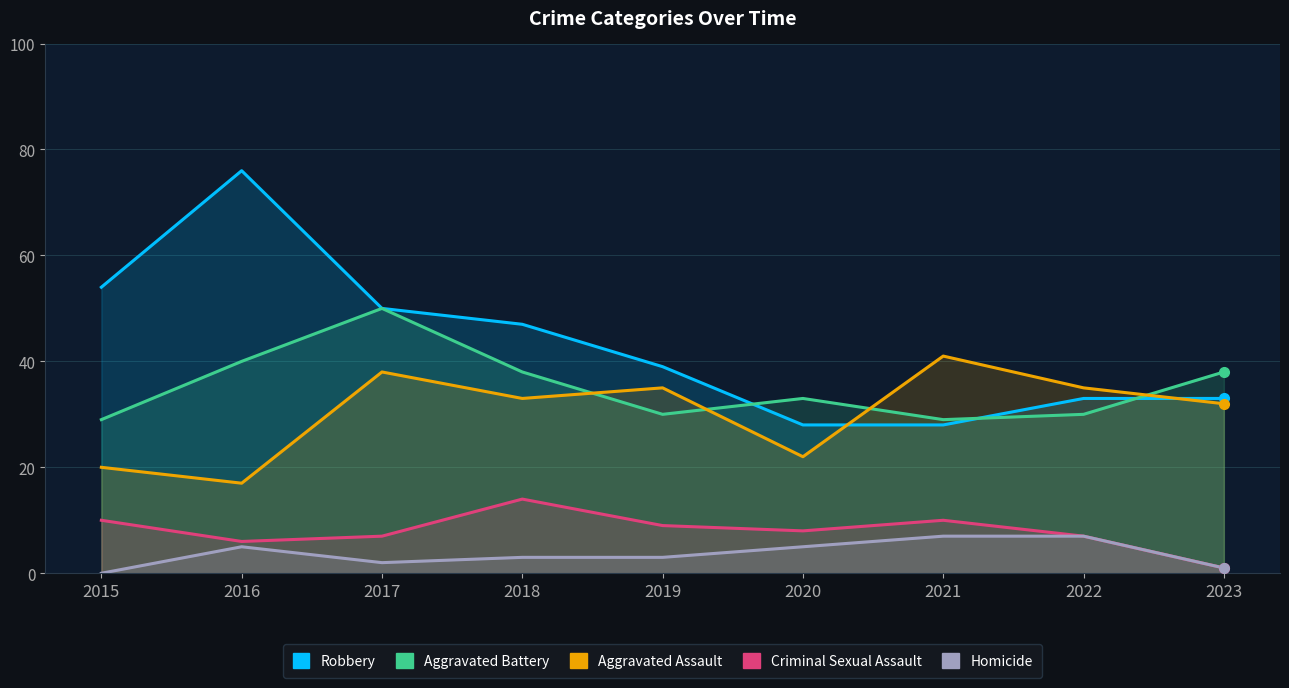

What is the difference between the second highest and second lowest values in the Robbery series?

26